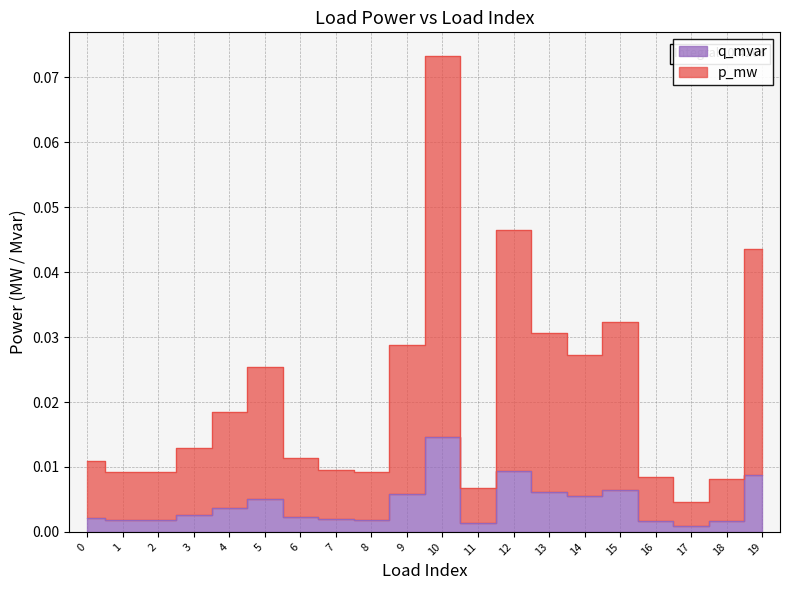

Is the value of p_mw at 4 greater than the value of q_mvar at 8?

No